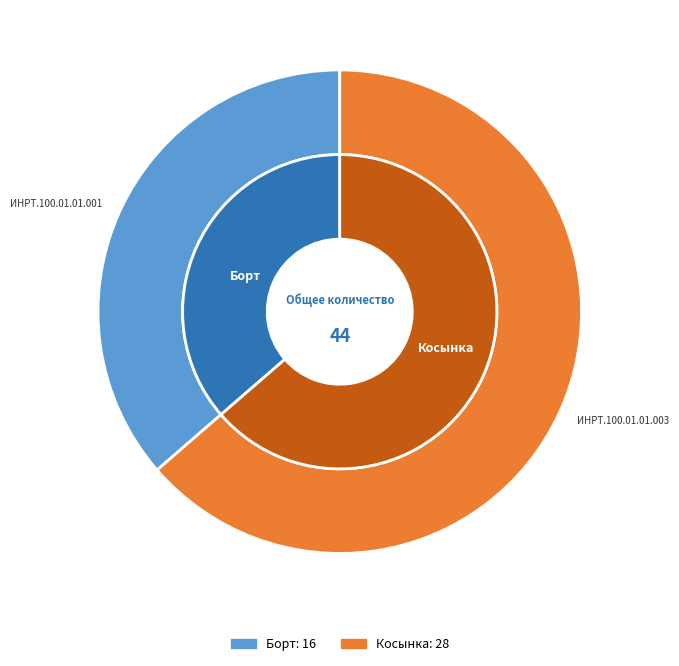

The ИНРТ.100.01.01.001 slice represents 36% of the pie. True or false?

True